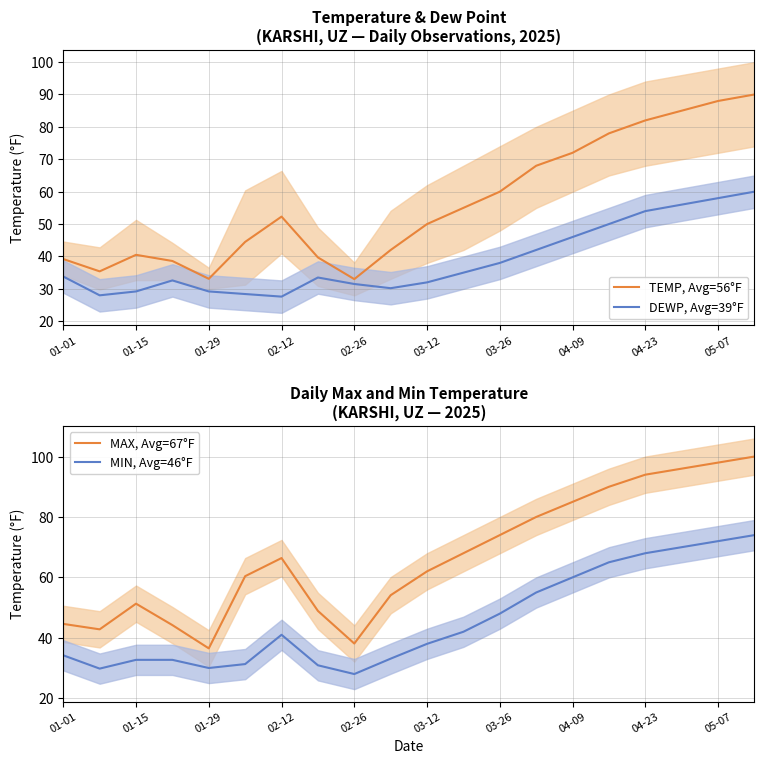

What is the label of the 20th point from the left?

19